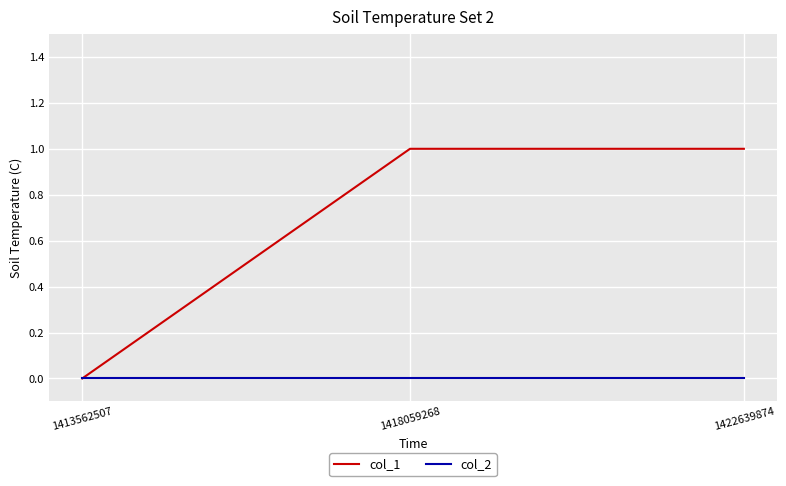

Between 1413562507 and 1422639874, which series saw the biggest shift?

col_1